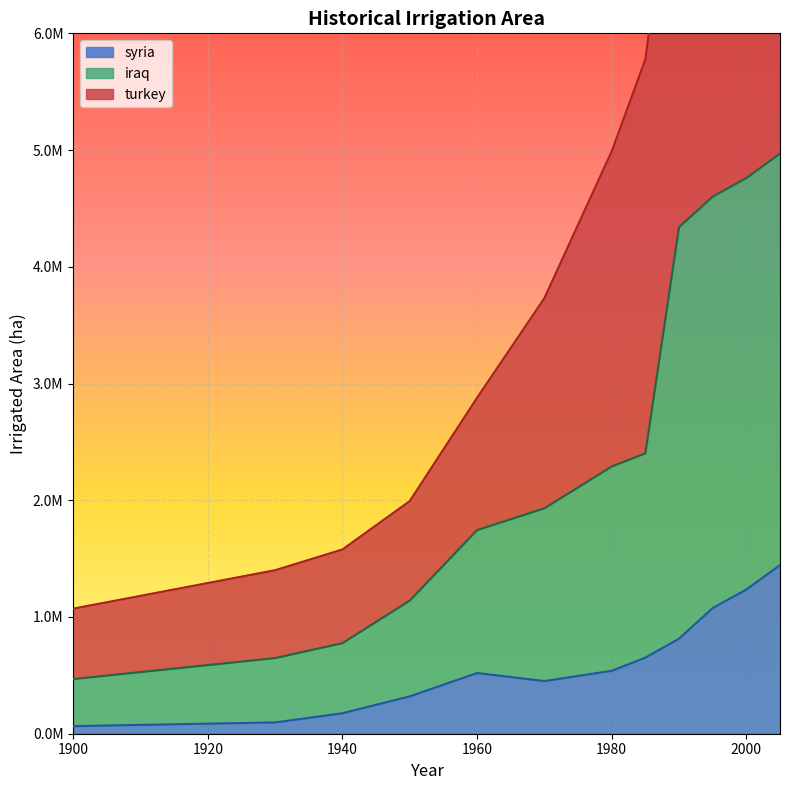

True or false: syria and iraq cross at least once.

False